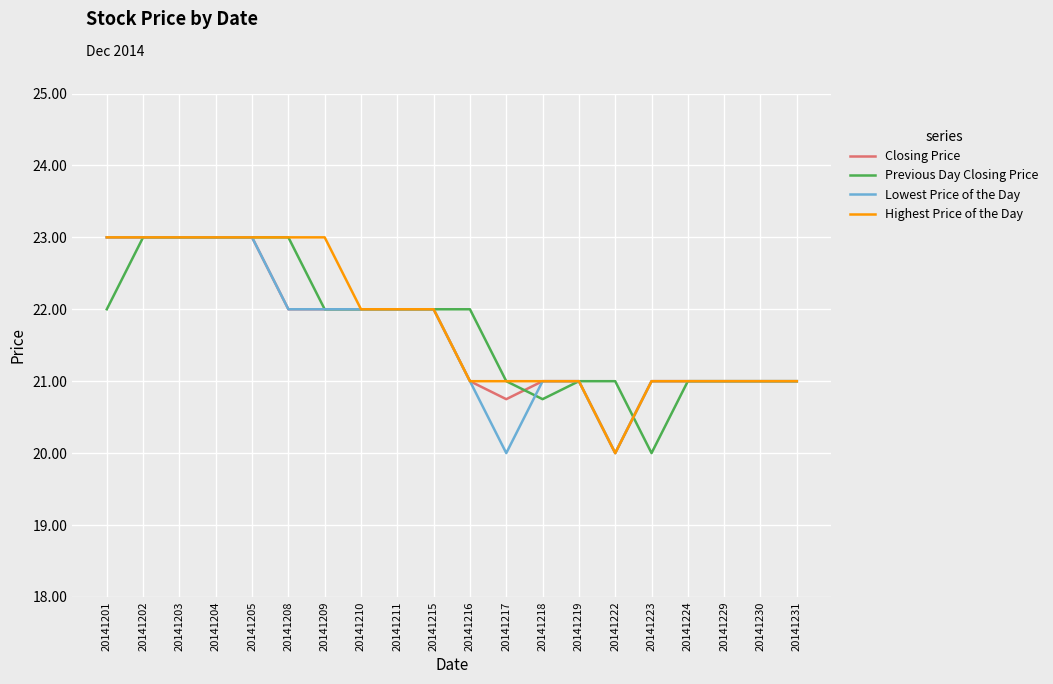

Which category has the lowest value in the Highest Price of the Day series?

20141222